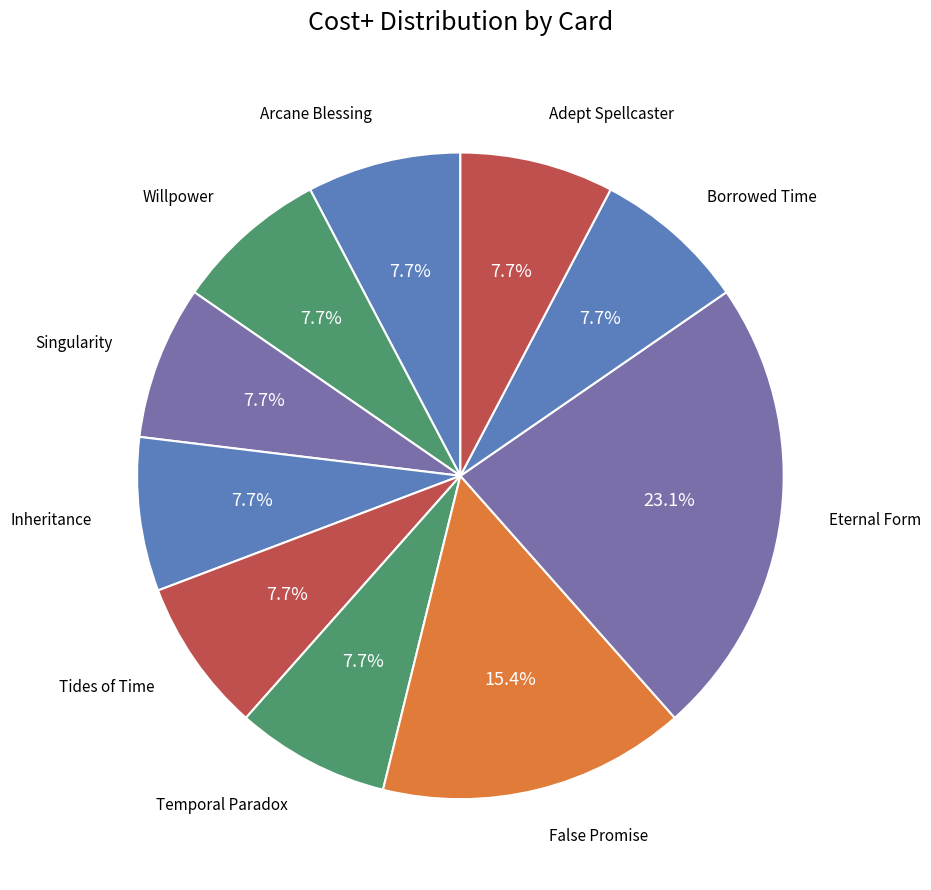

How many segments does this pie chart have?

10